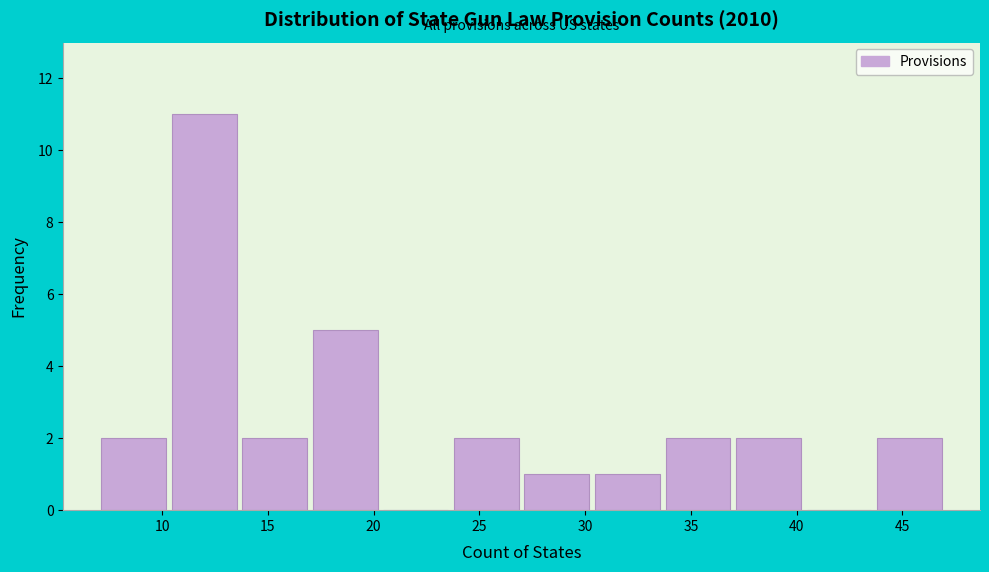

How tall is the bar that spans 33.5 to 37.0 on the x-axis? Neither the bar edges nor the heights are printed on the chart, so give them approximately, as read against the axes.

2